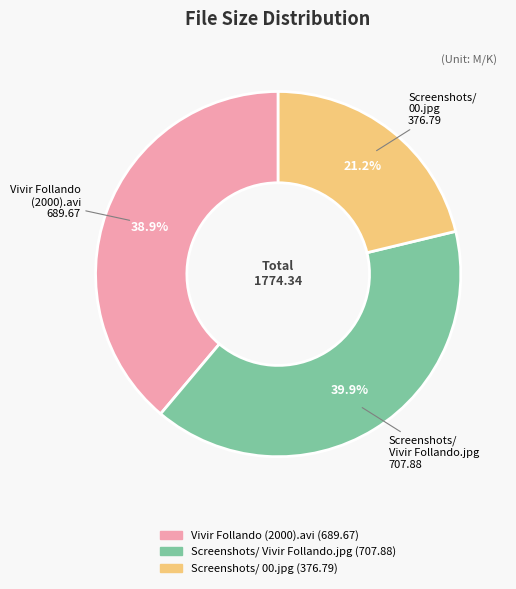

Does any single category account for the majority?

No